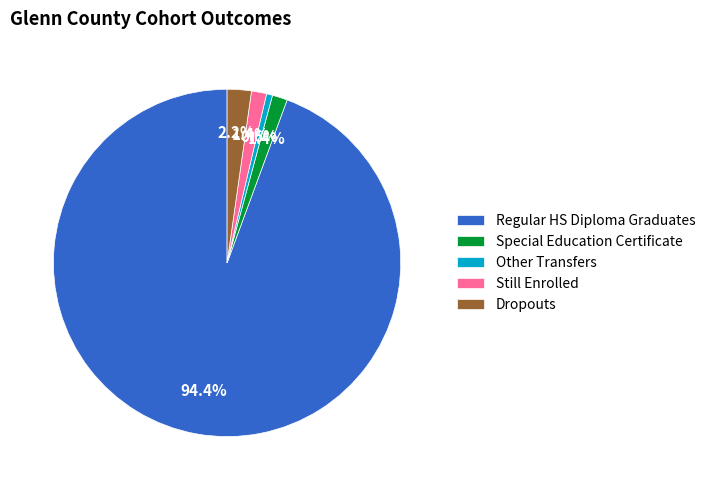

How many segments does this pie chart have?

5